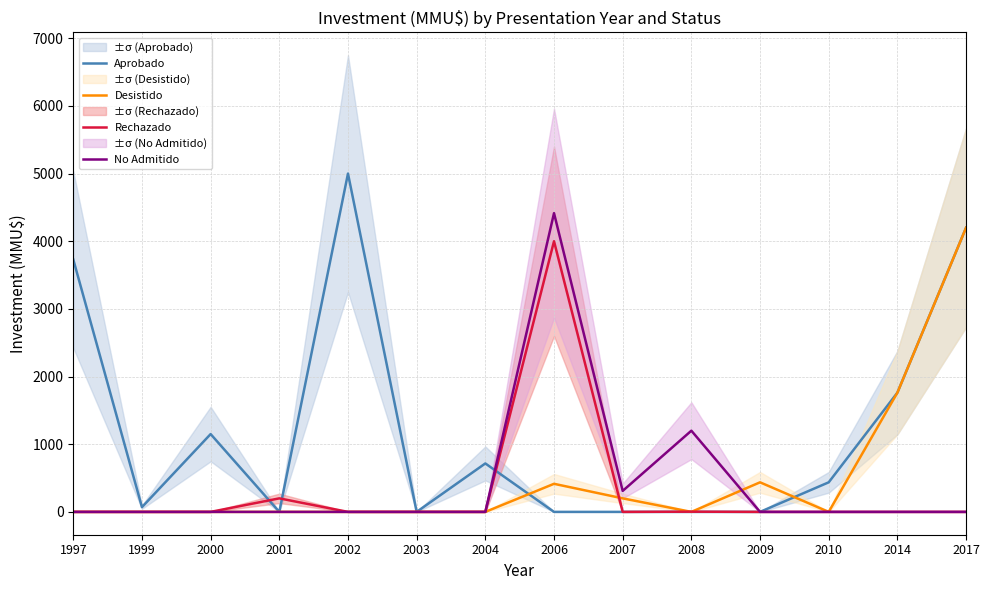

What is the difference between the highest and lowest values at 2017?

4200.0